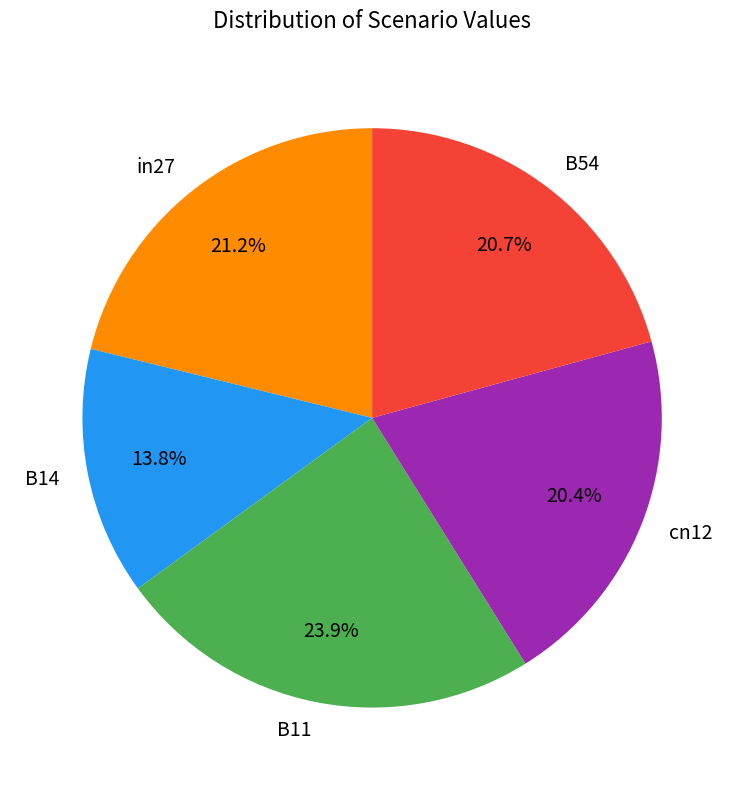

Which slice is the largest?

B11